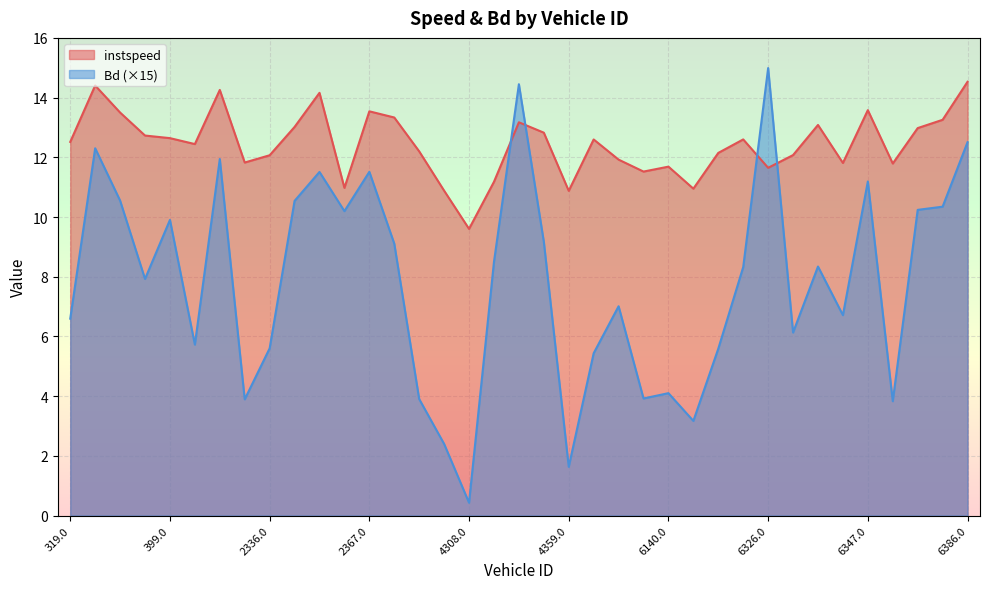

How many times do instspeed and Bd cross each other?

4